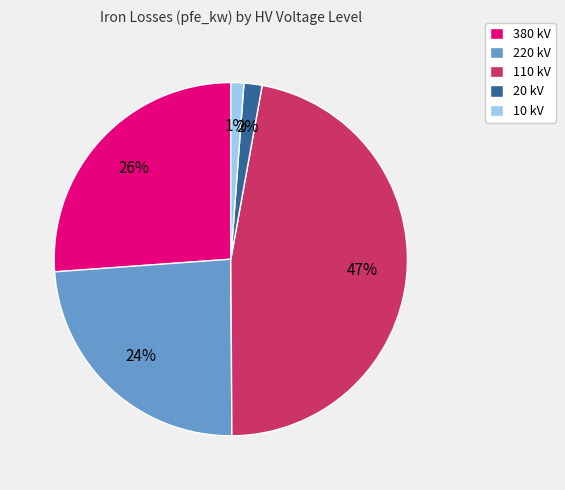

Count the number of slices in the pie.

5